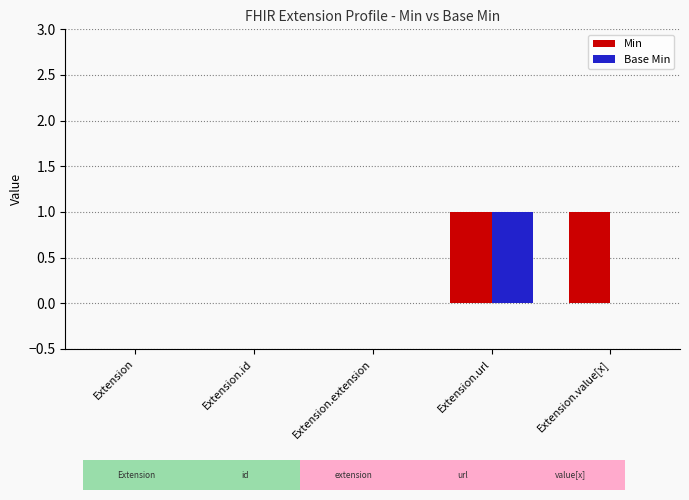

How many groups of bars are there?

5